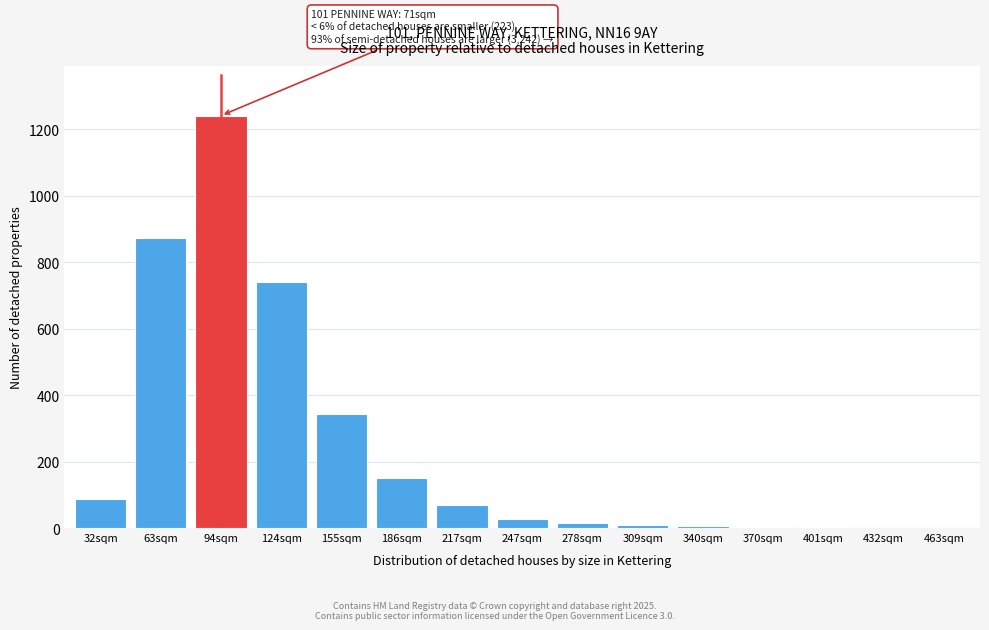

Which has a higher value, 63sqm or 217sqm?

63sqm